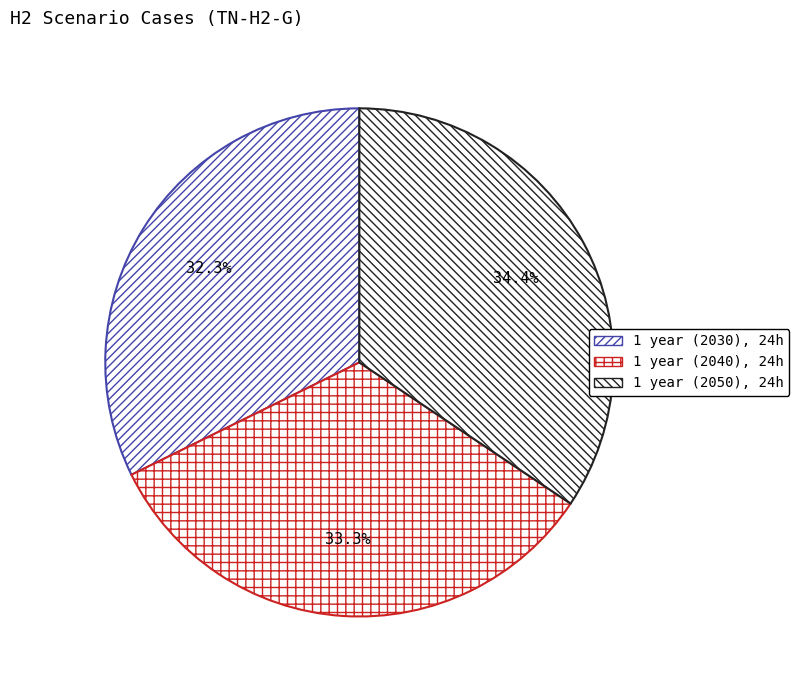

To the nearest percent, what is the average slice percentage?

33%